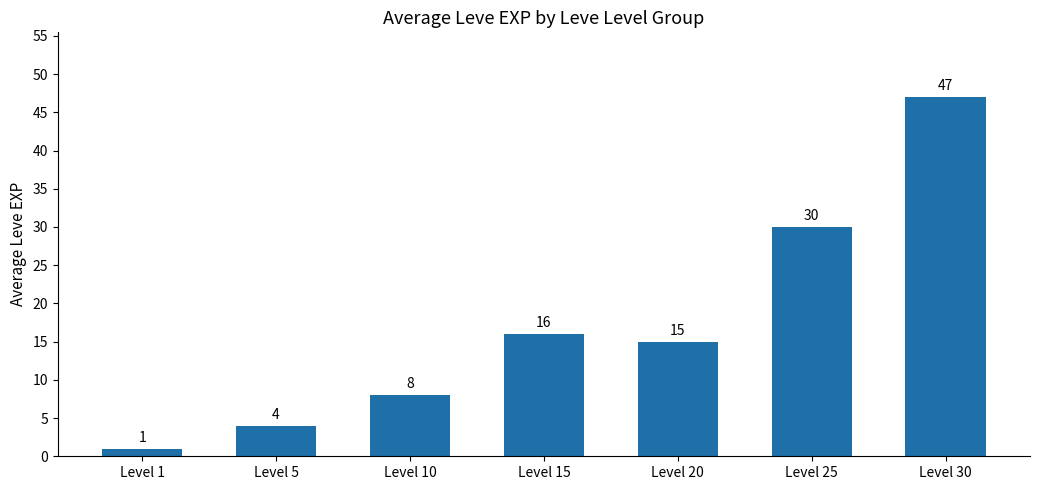

The chart shows a value of 25 at Level 20. True or false?

False